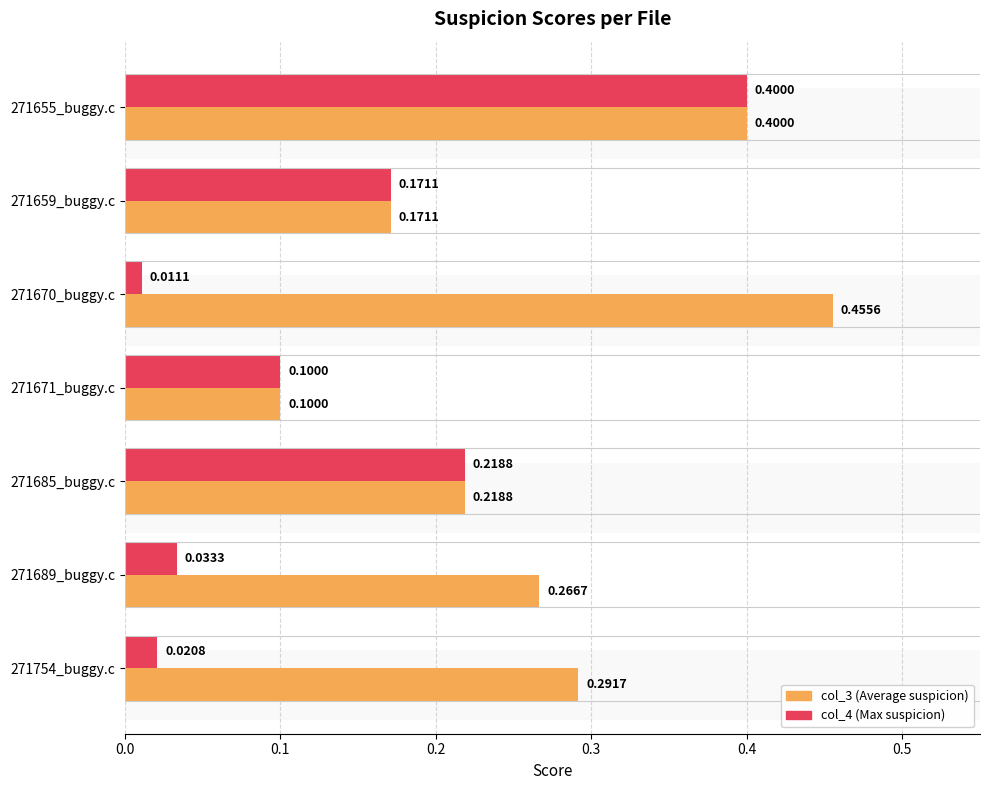

What are all the series names shown in the legend?

col_3, col_4